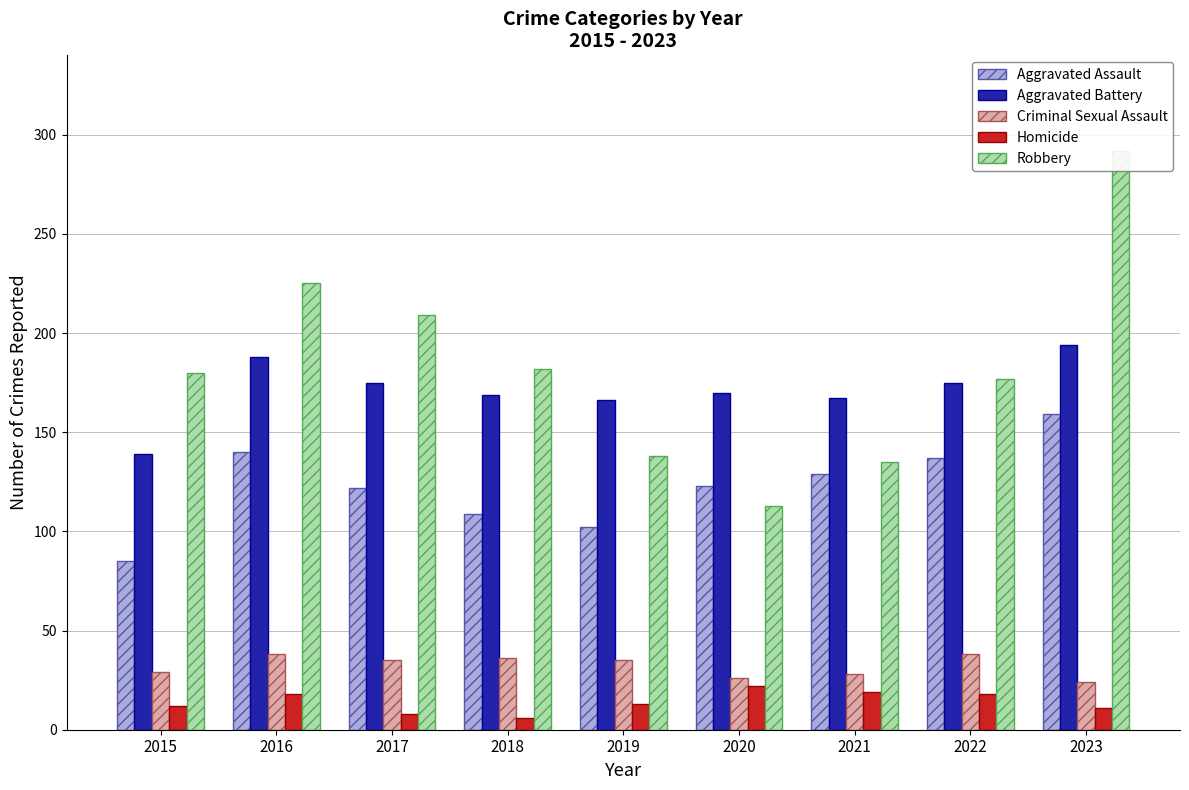

At 2017, list the series in order from largest to smallest.

Robbery, Aggravated Battery, Aggravated Assault, Criminal Sexual Assault, Homicide